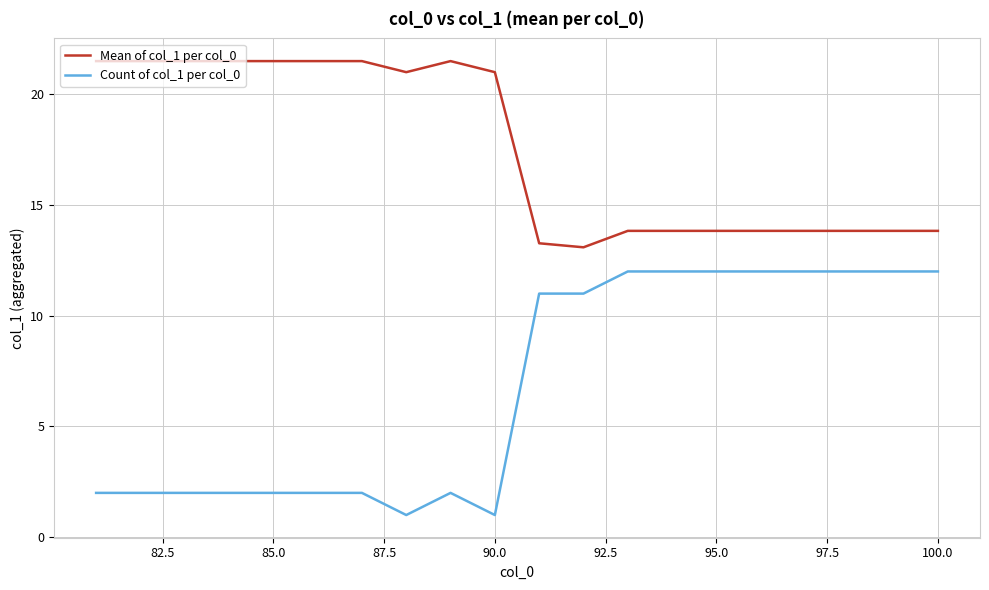

What is the lowest value of the Count of col_1 per col_0 series?

1.0